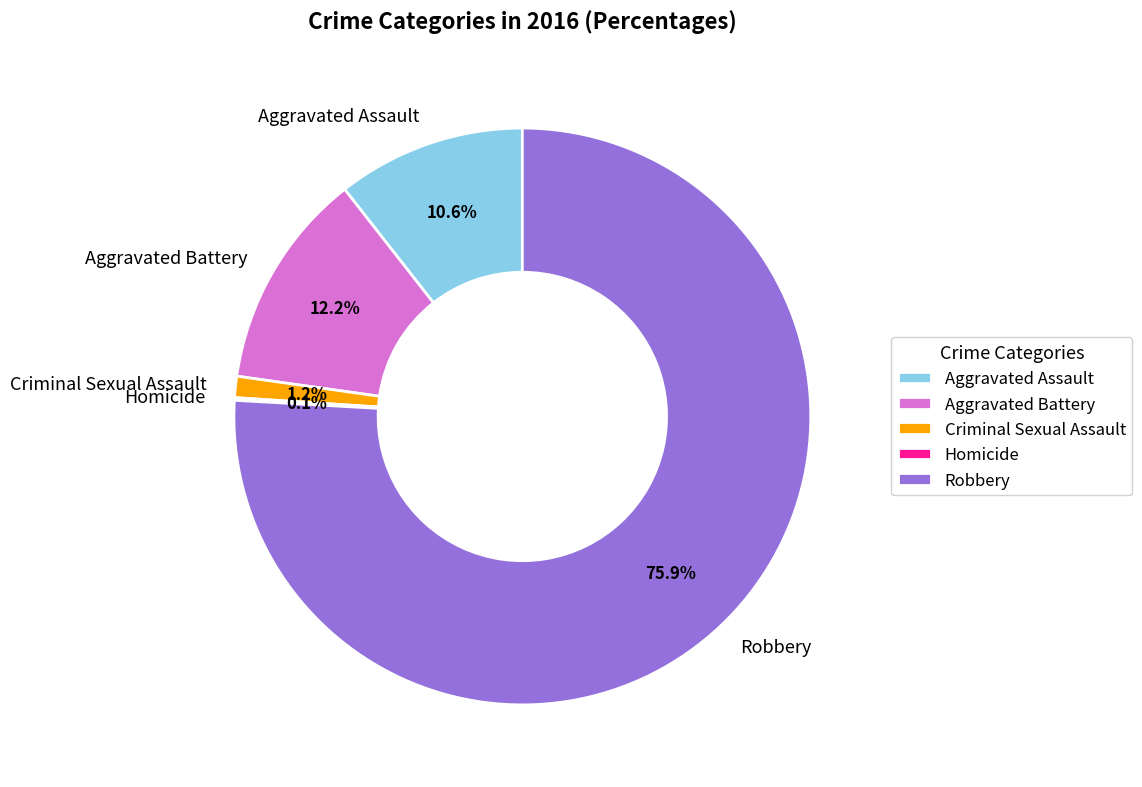

To the nearest percent, what percentage of the pie is Aggravated Assault?

11%